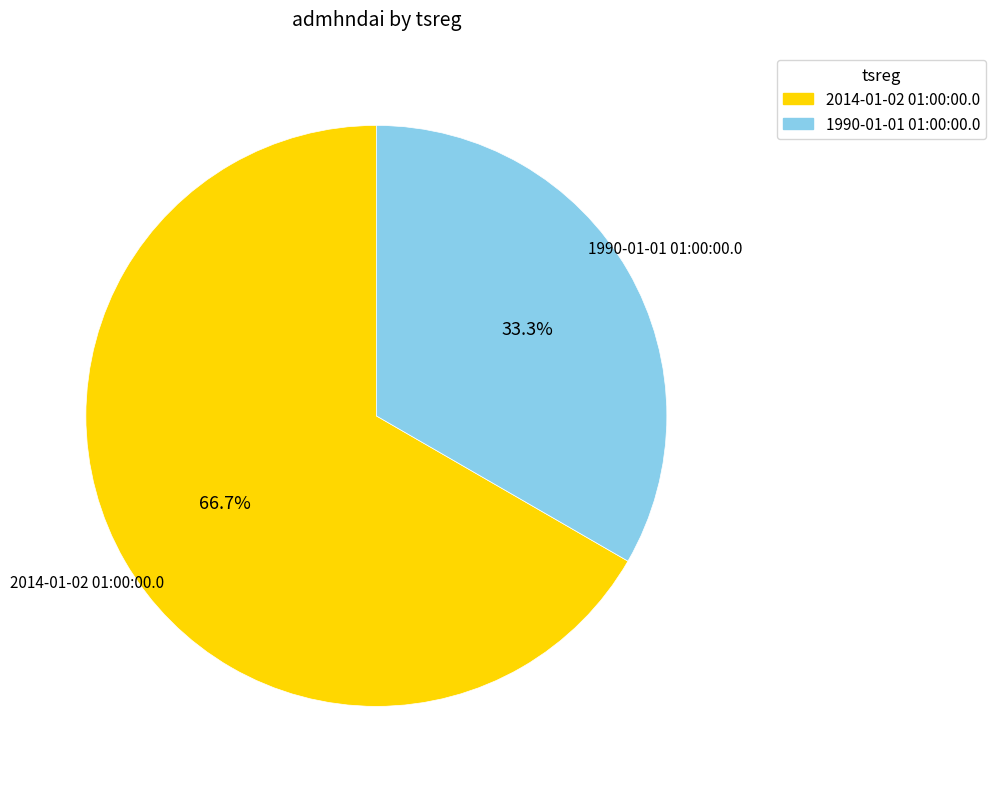

Is the sum of 2014-01-02 01:00:00.0 and 1990-01-01 01:00:00.0 greater than half?

Yes